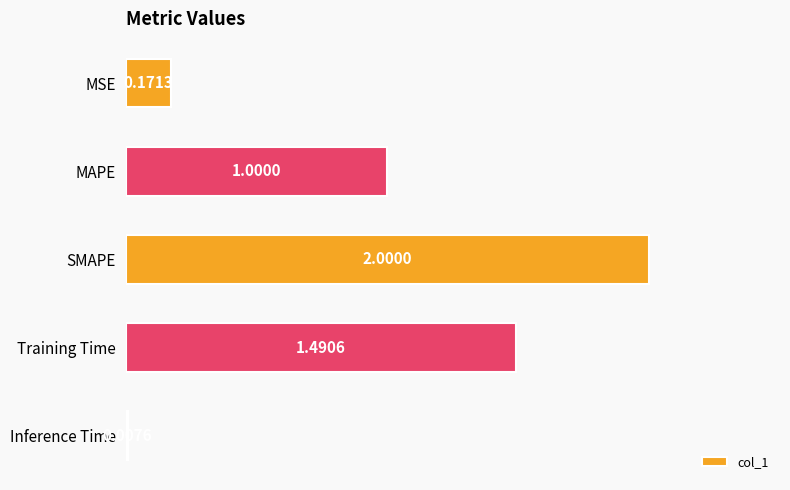

List the labels in order of value, largest first.

SMAPE, Training Time, MAPE, MSE, Inference Time